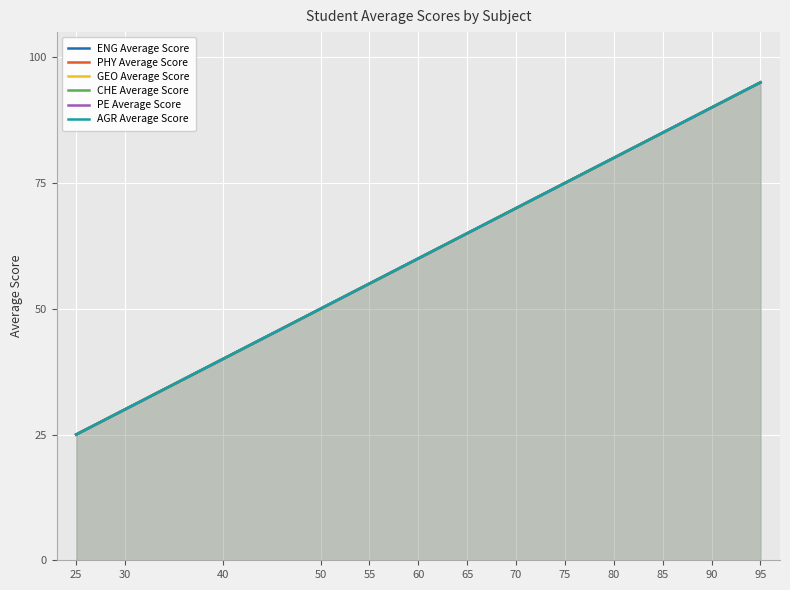

Count the number of categories in the chart.

20